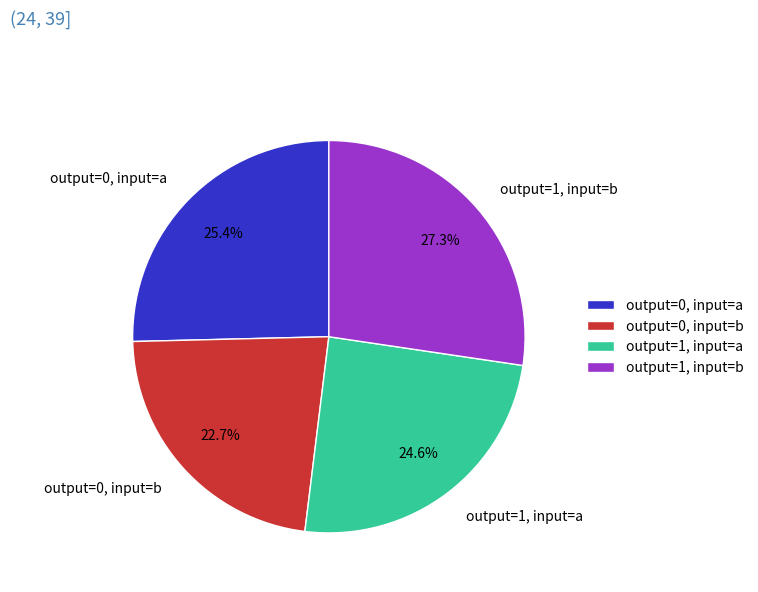

Which category has the smallest portion of the pie?

output=0, input=b